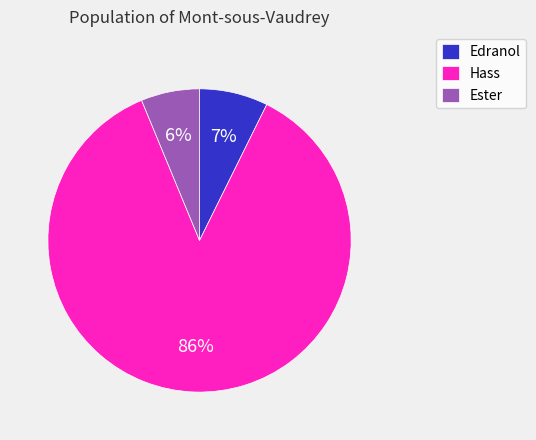

Between Ester and Hass, which is larger?

Hass